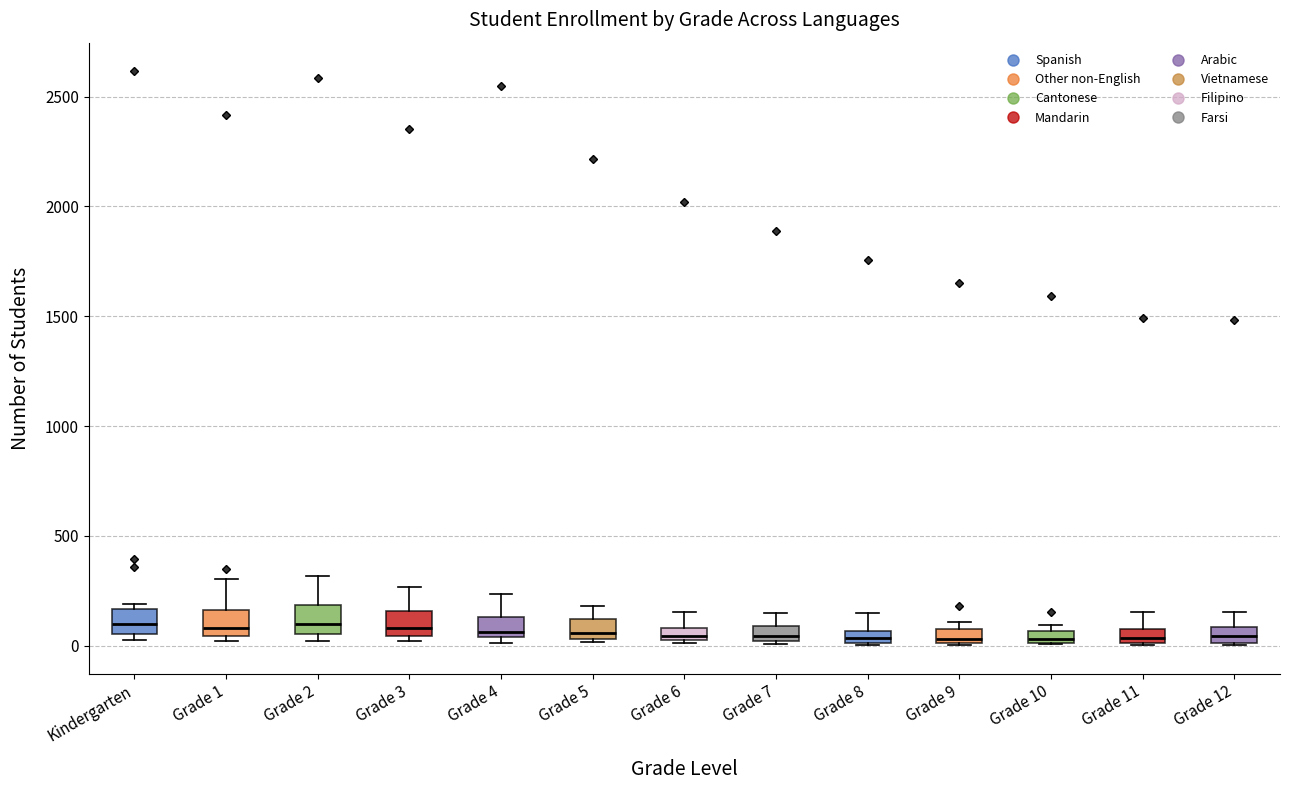

Where does the upper whisker of the box for Grade 1 end on the y-axis? The values are not printed on the chart, so give them approximately, as read against the axis.

300